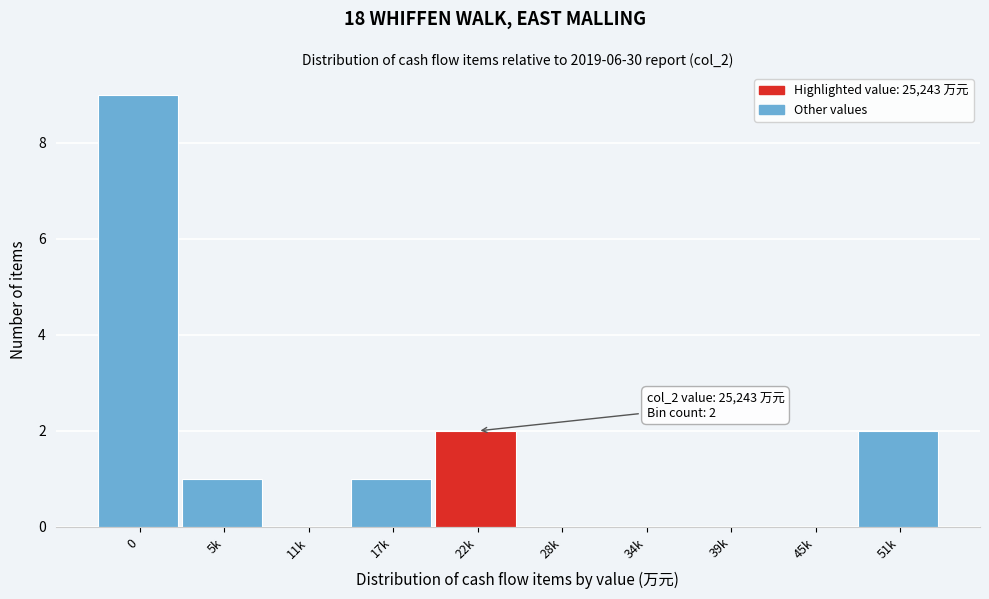

Reading right to left, what are all the values shown in this chart?

51k=2	45k=0	39k=0	34k=0	28k=0	22k=2	17k=1	11k=0	5k=1	0=9